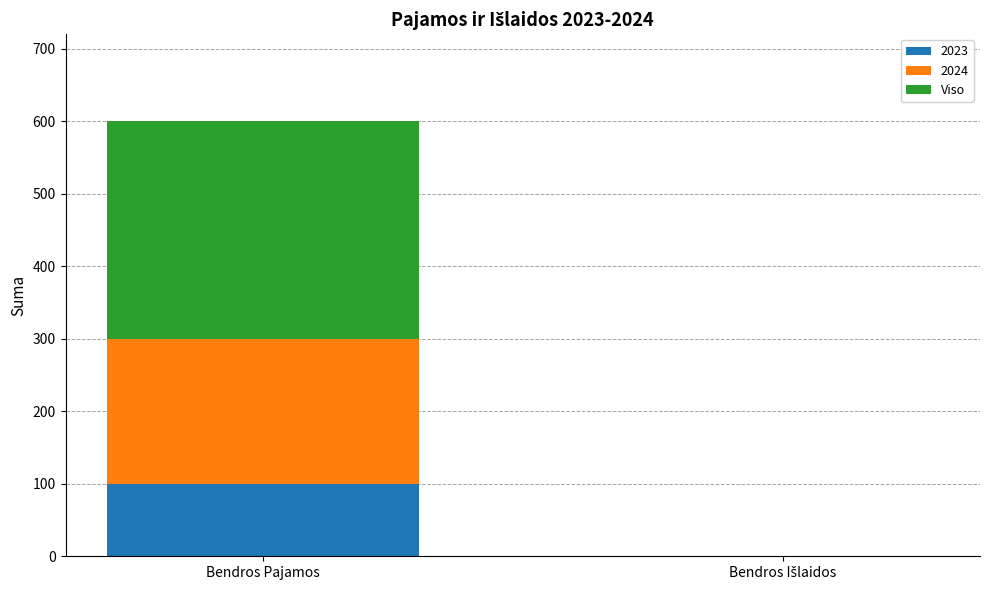

Is it true that 2023 equals 100 at Bendros Pajamos?

True